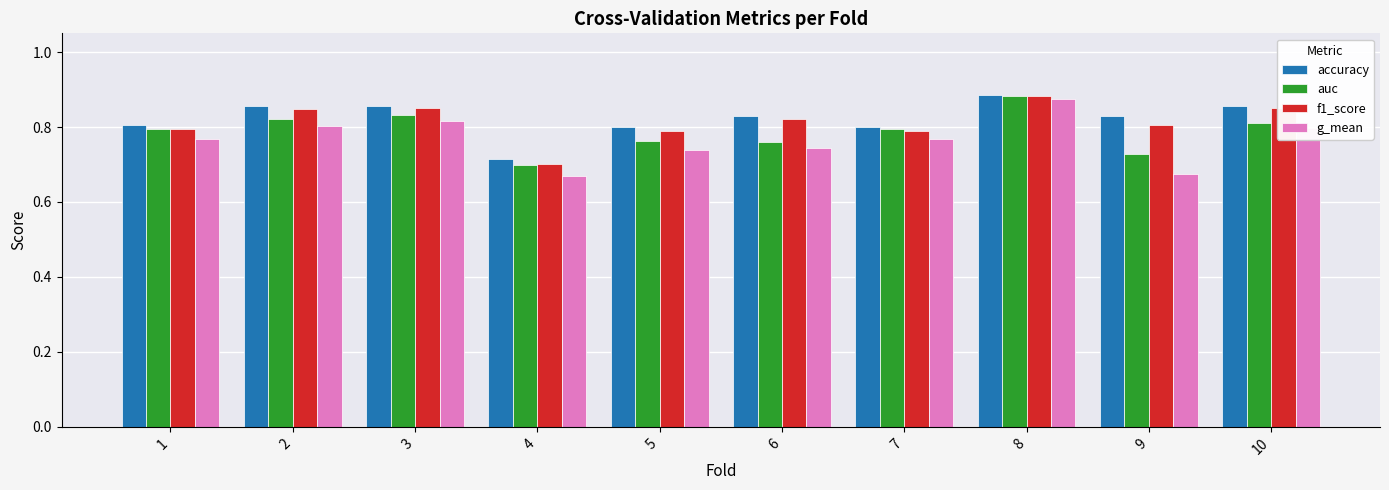

Does the chart contain stacked bars?

No